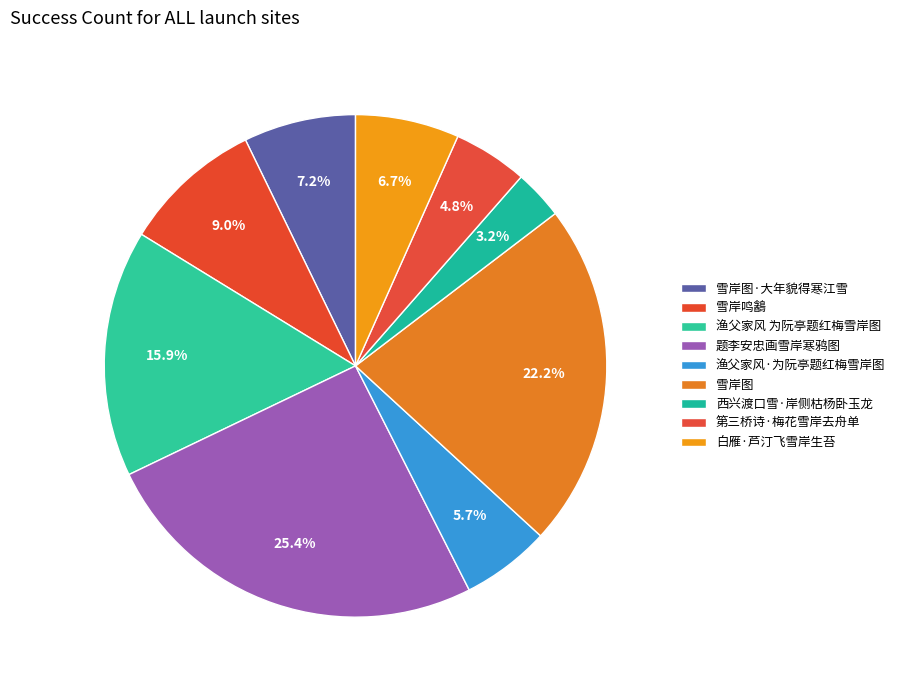

How many segments does this pie chart have?

9